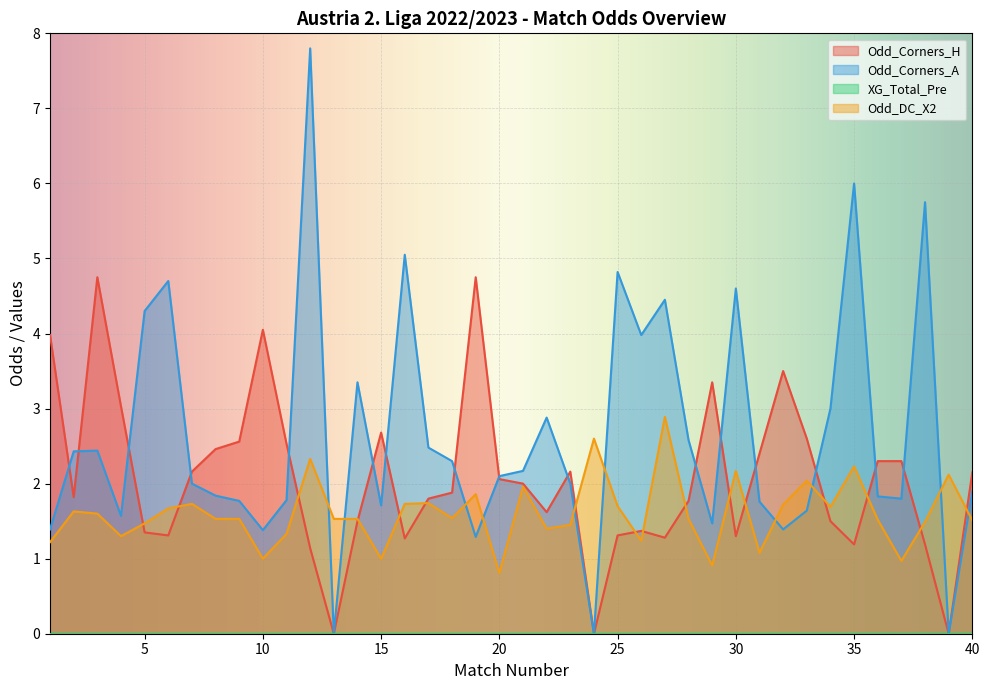

After their last crossing, which series has the higher values: Odd_Corners_A or Odd_Corners_H?

Odd_Corners_A